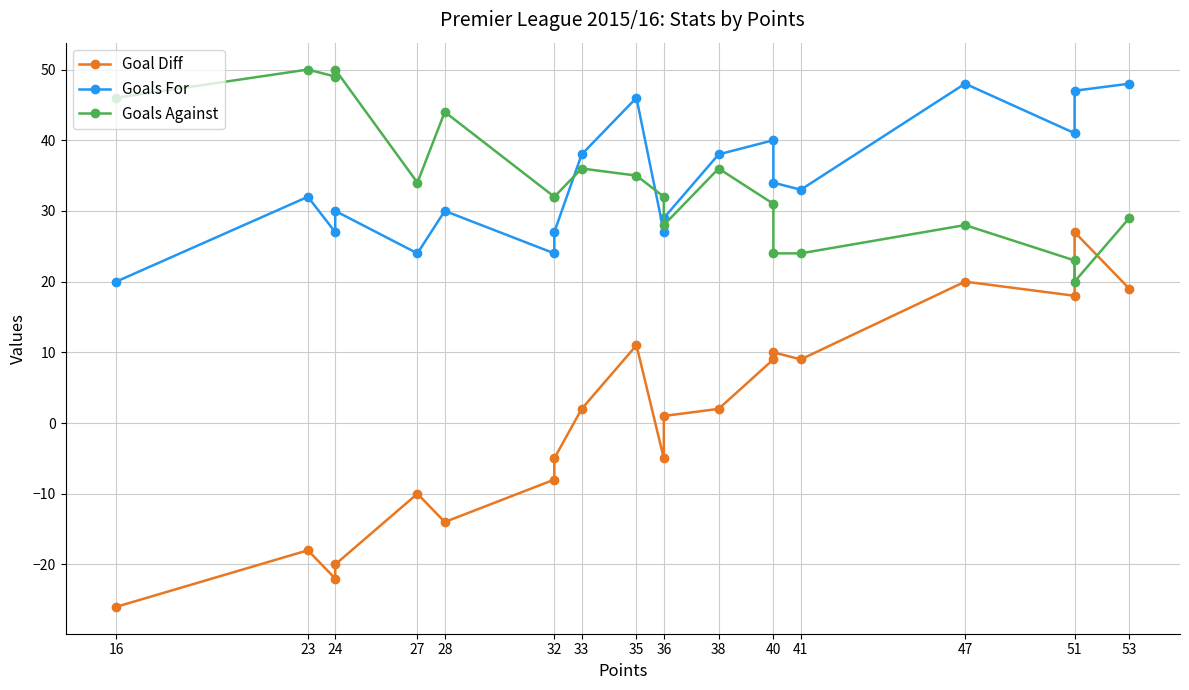

True or false: Goals For and Goal Diff intersect in this chart.

False